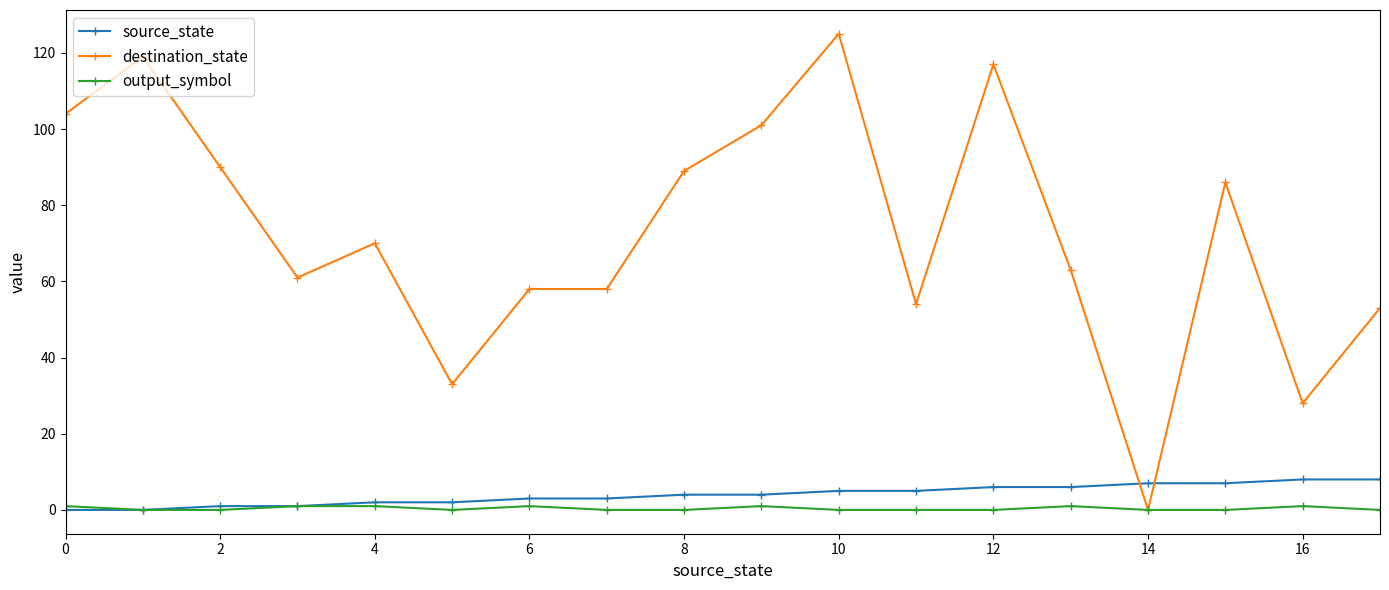

Which series has the widest spread of values?

destination_state